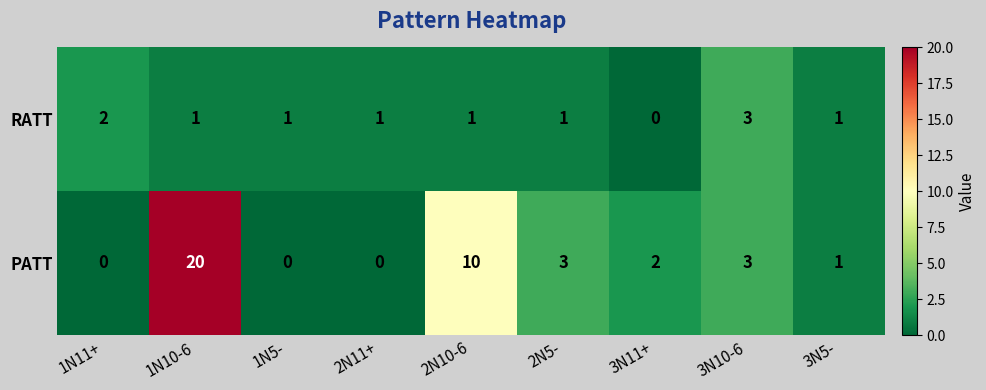

Which series has the largest range (max minus min)?

PATT